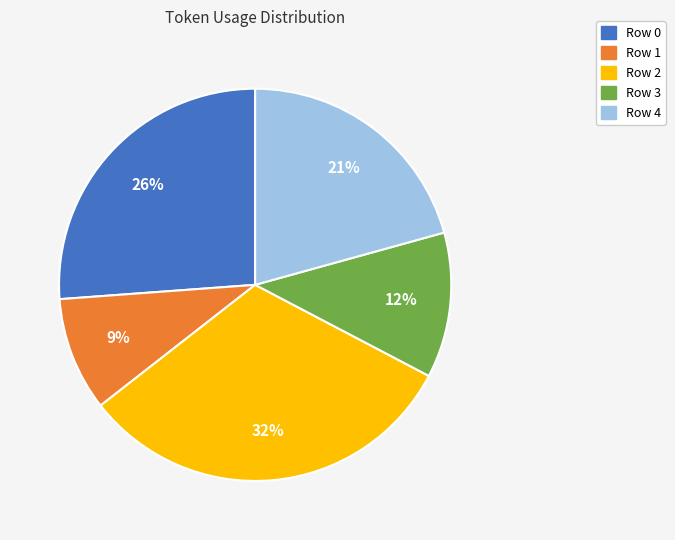

What percentage is the Row 0 slice, to the nearest percent?

26%